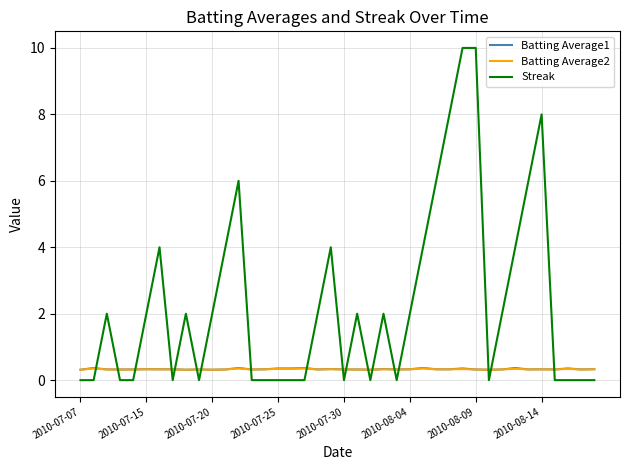

What is the lowest value of the Batting Average1 series?

0.3